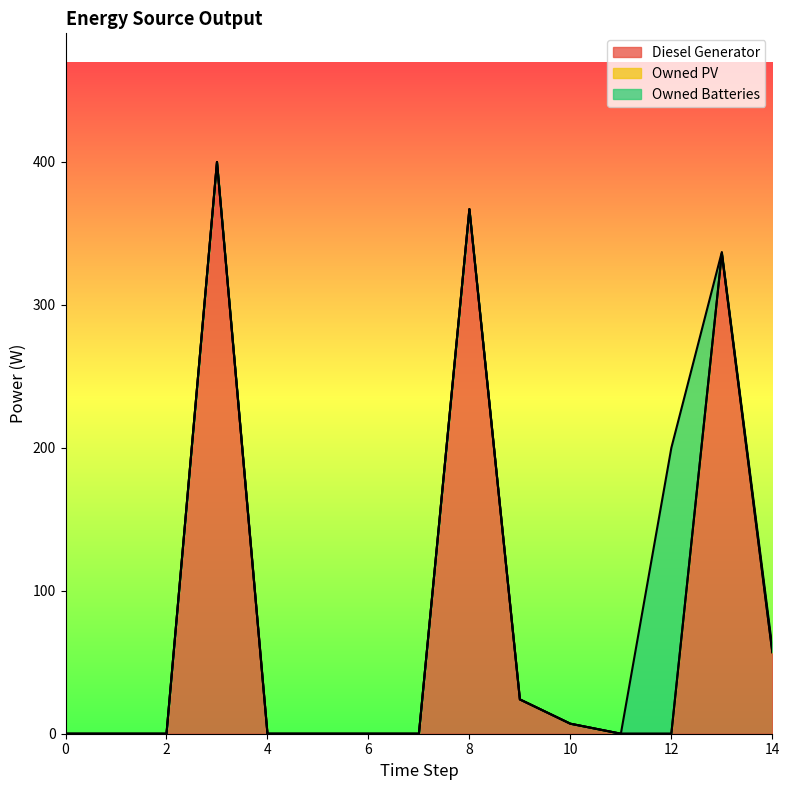

How many categories are shown in the chart?

15